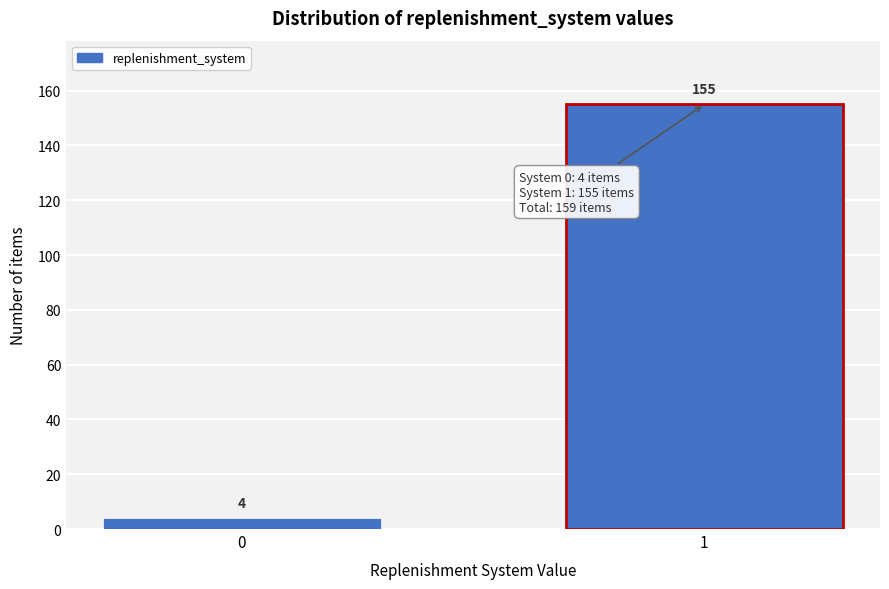

Reading left to right, what are all the values shown in this chart?

0=4	1=155